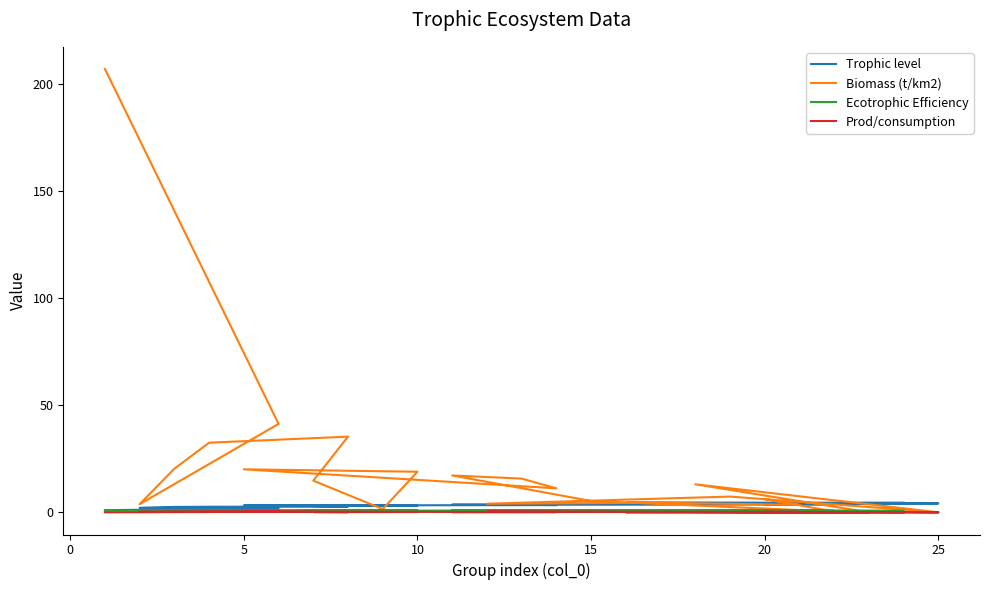

Where is the first local minimum for Prod/consumption?

5